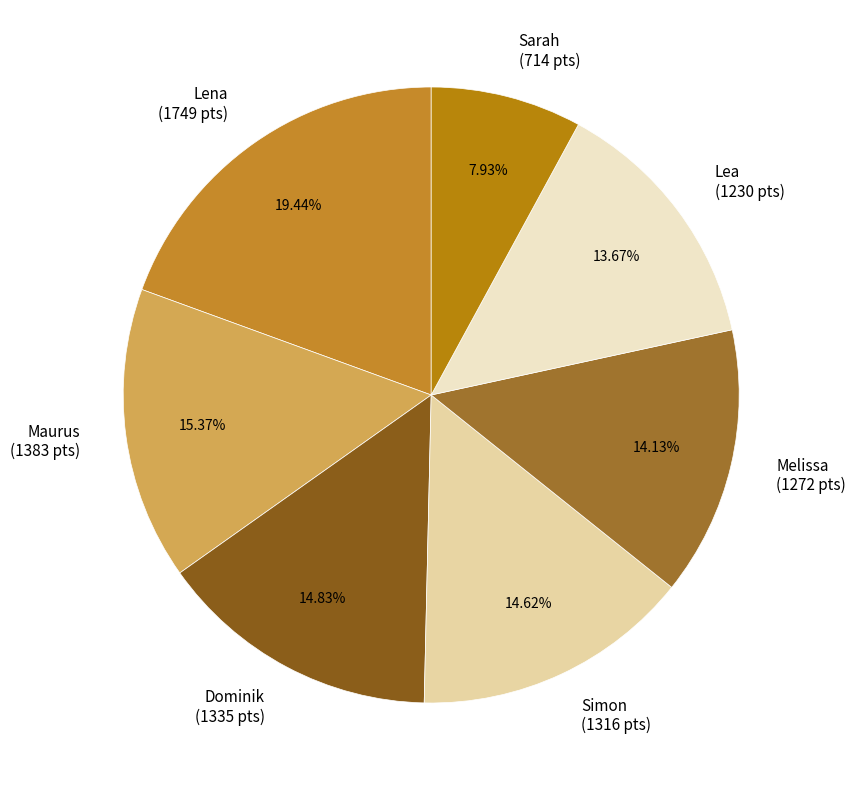

How many segments does this pie chart have?

7